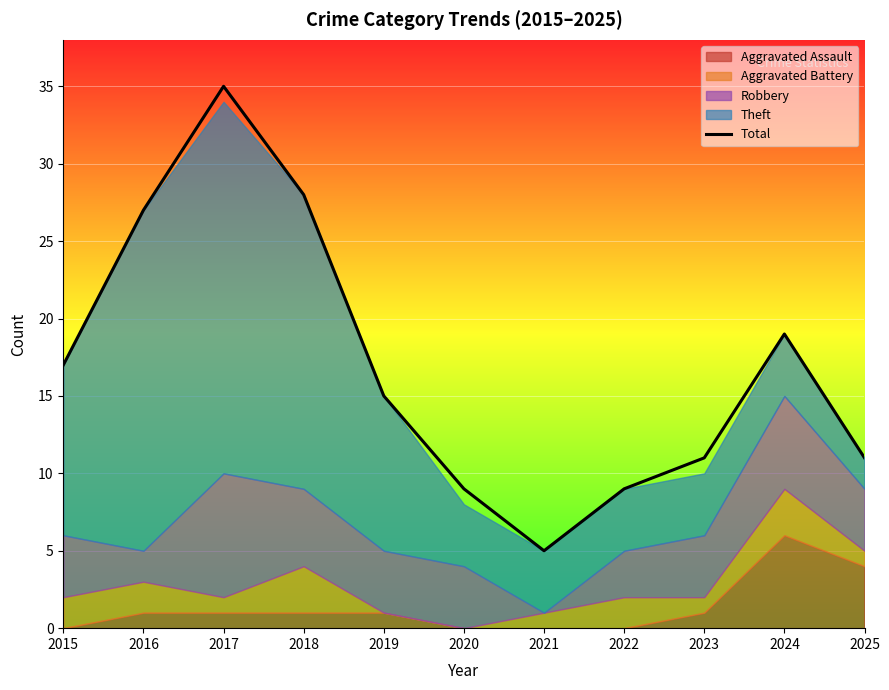

At which category does the data reach its first local peak?

2017